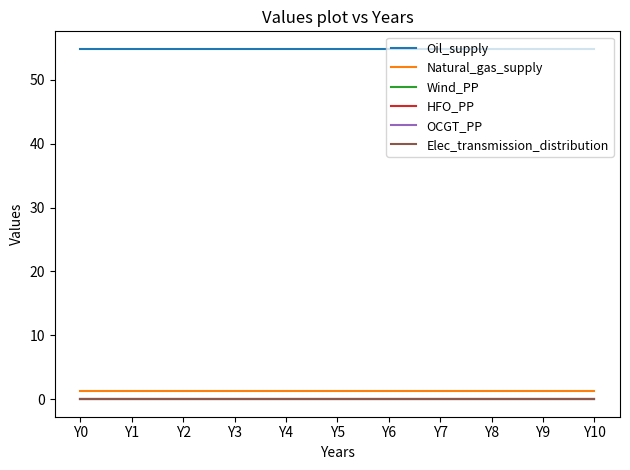

Is this an area chart (filled region under the line)?

No